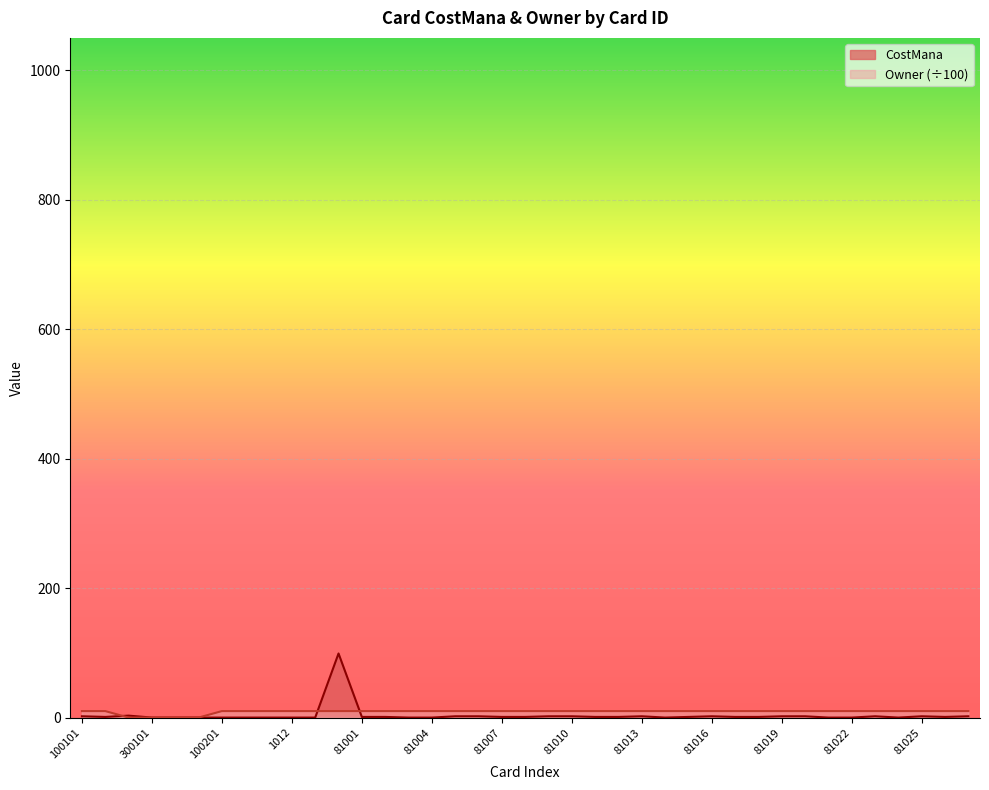

List the series in order of their peak value, lowest first.

Owner, CostMana